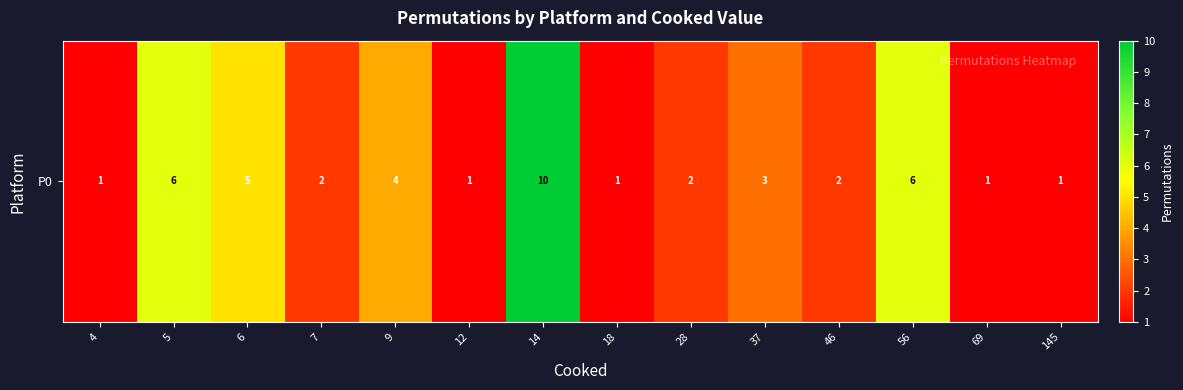

Count the values in the range 1 to 5.

11